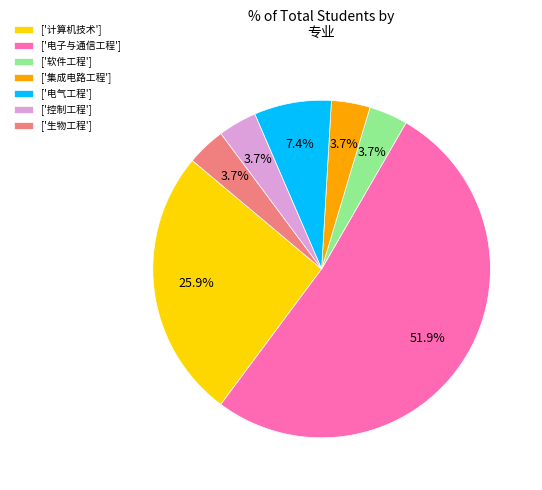

Is there a majority slice in this chart?

Yes